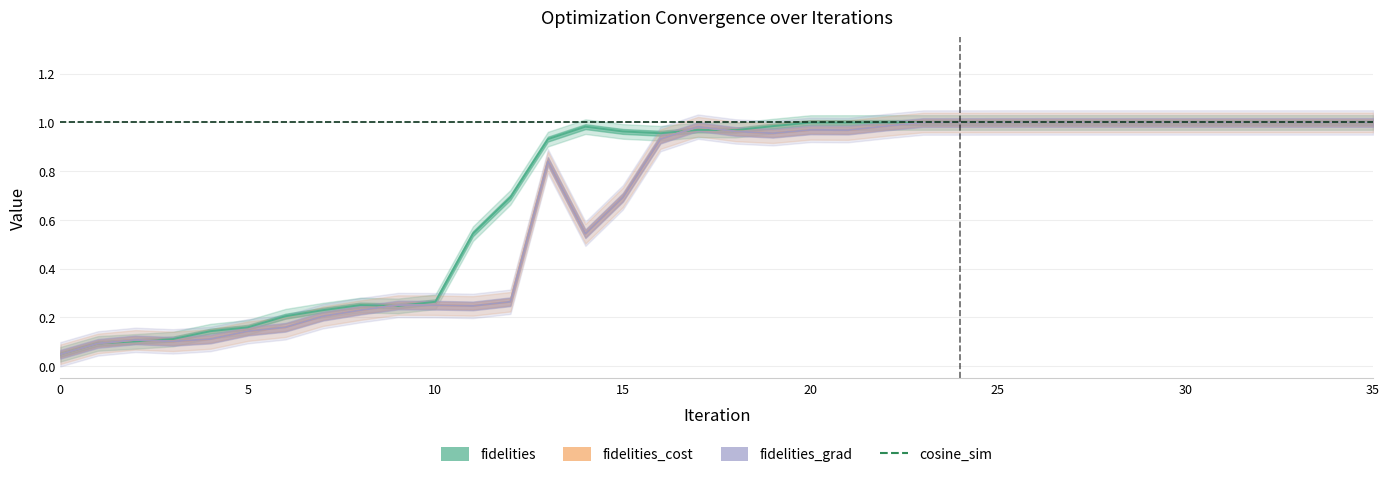

At 17, list the series in order from smallest to largest.

fidelities, fidelities_cost, fidelities_grad